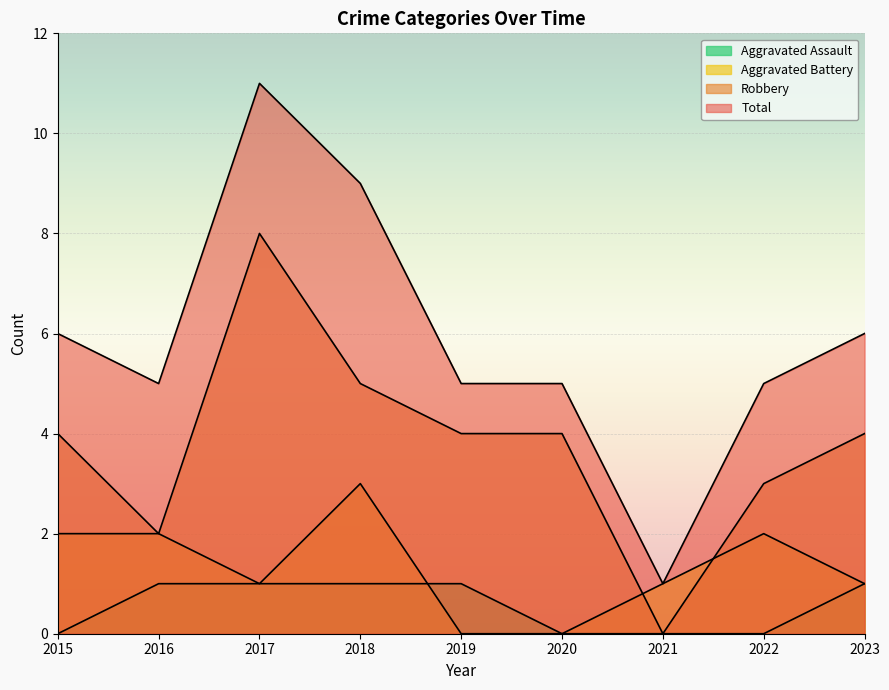

How many values in the Total series are below 5?

1